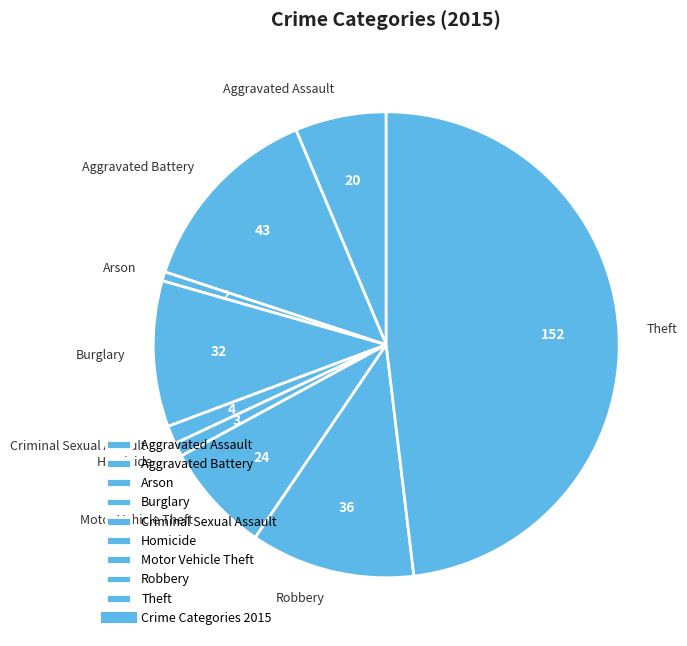

Is Arson the majority of the pie?

No